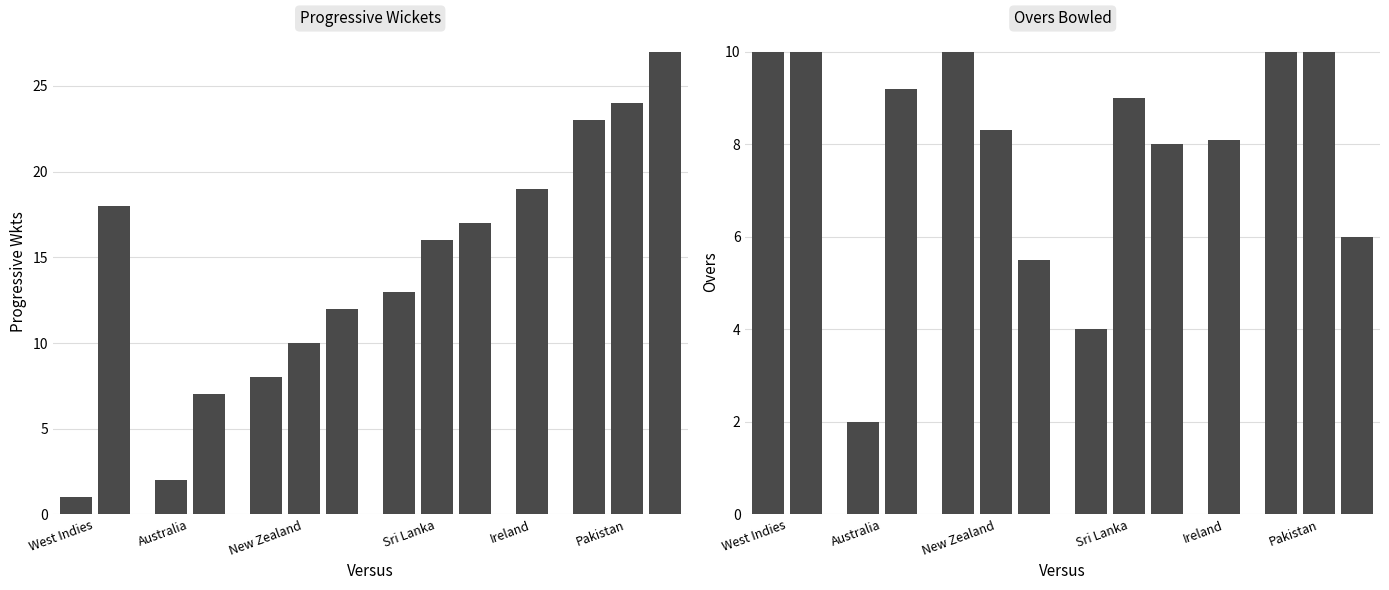

Does the chart contain any negative values?

No